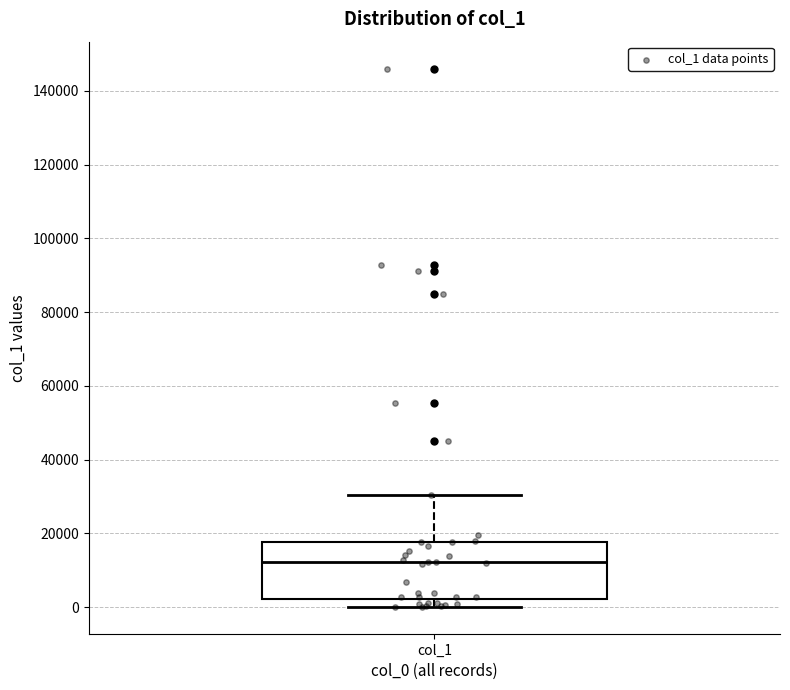

Transcribe this box plot: give where the median line is, the range the box spans, and where the two whiskers end, as read against the y-axis. The values are not printed on the chart, so give them approximately, as read against the axis.

median 12000, box 2000 to 18000, whiskers 0 to 30000